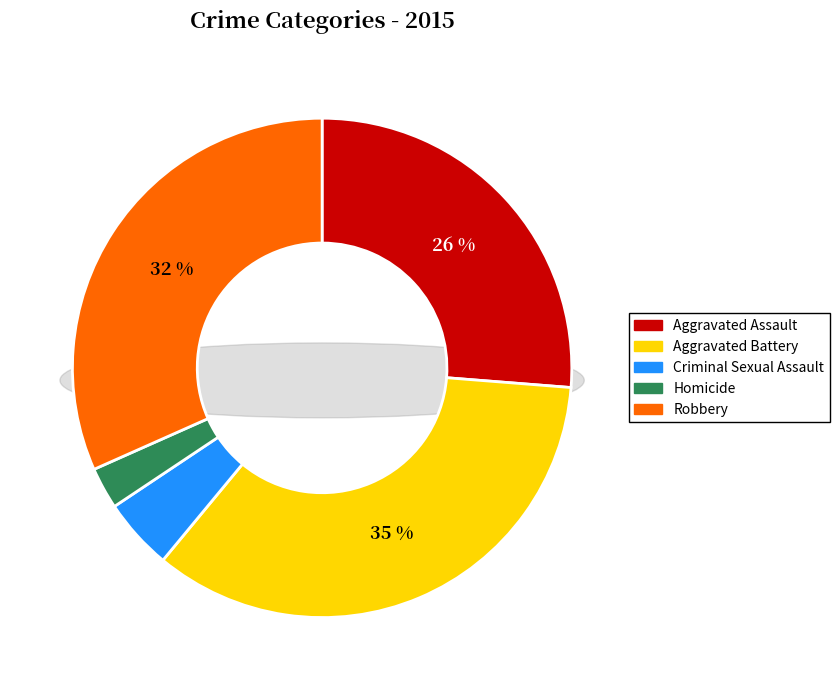

To the nearest percent, what is the average slice percentage?

20%